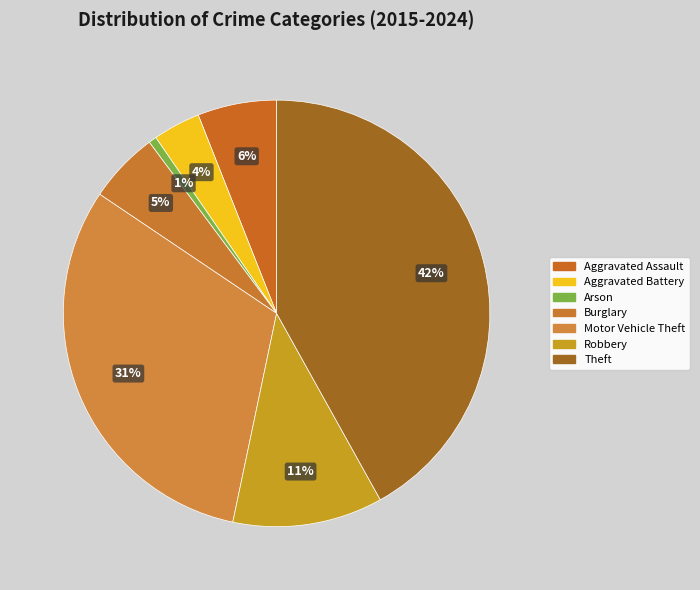

Combined, do Motor Vehicle Theft and Arson account for over 50%?

No